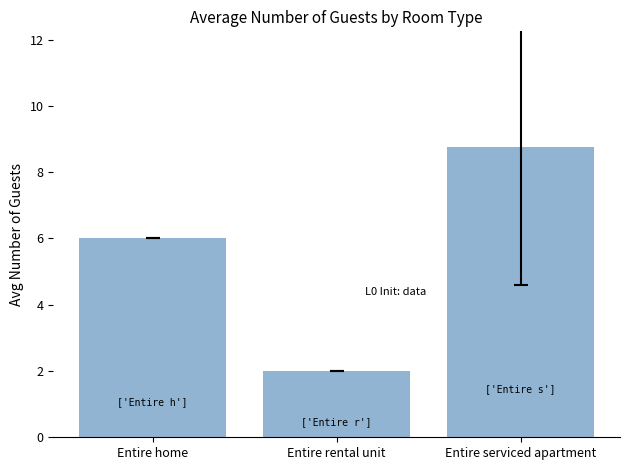

What position from the left is Entire rental unit?

2